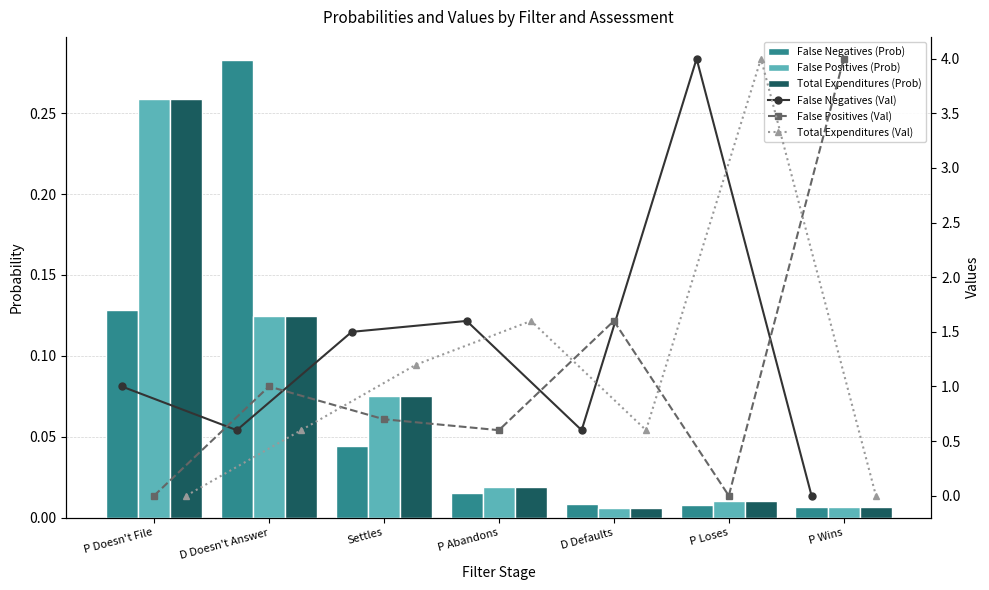

Where is Total Expenditures Values nearest to the value 2?

P Abandons